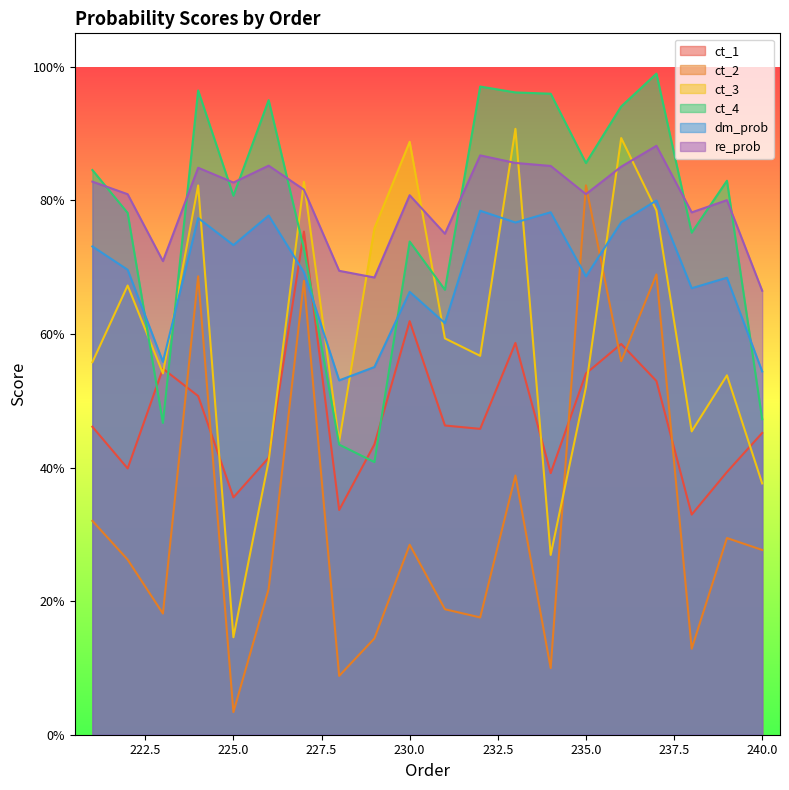

What is the difference between the maximum and minimum values in the ct_2 series?

0.8